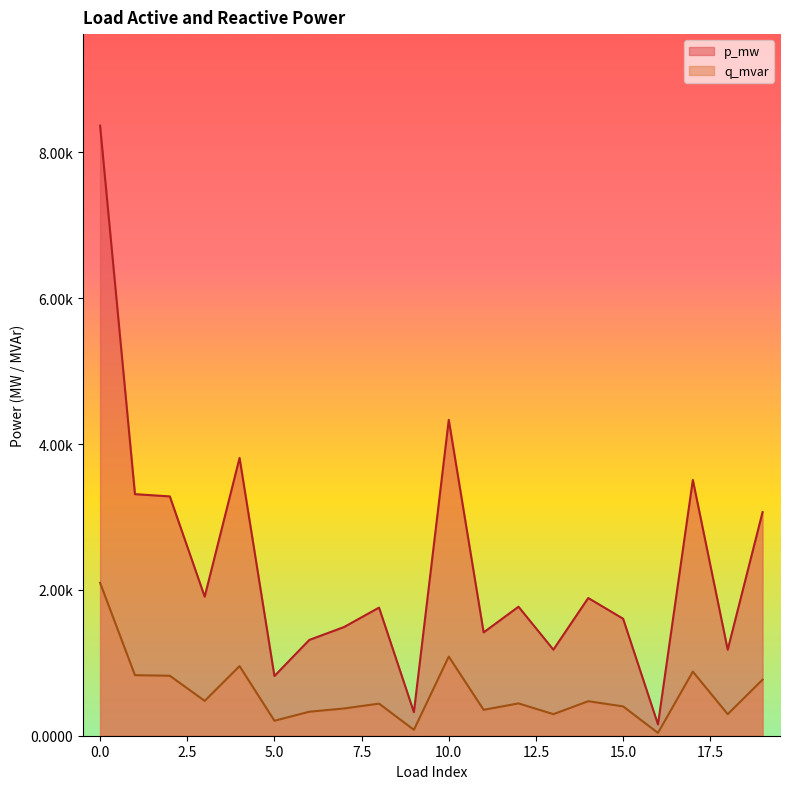

True or false: p_mw and q_mvar intersect in this chart.

False